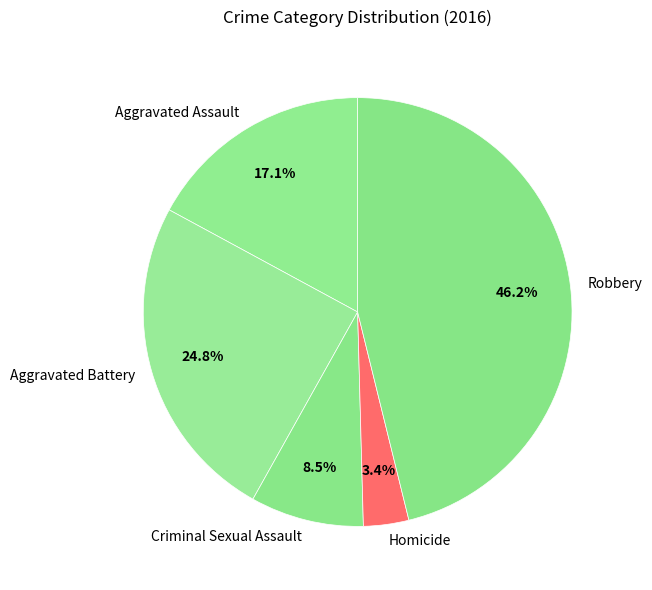

How many segments does this pie chart have?

5